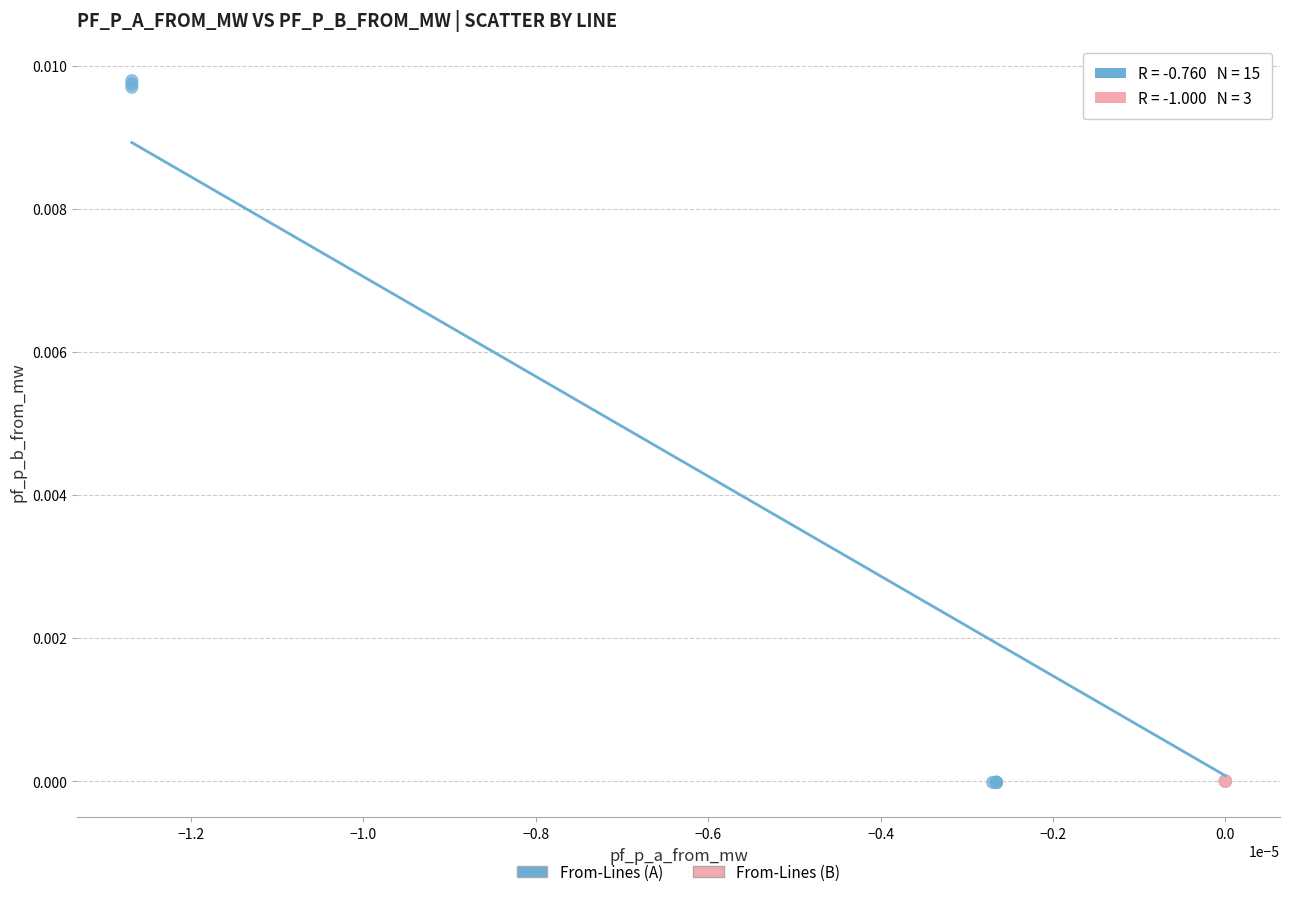

Which series has the widest spread of Y values?

From-Lines (A)